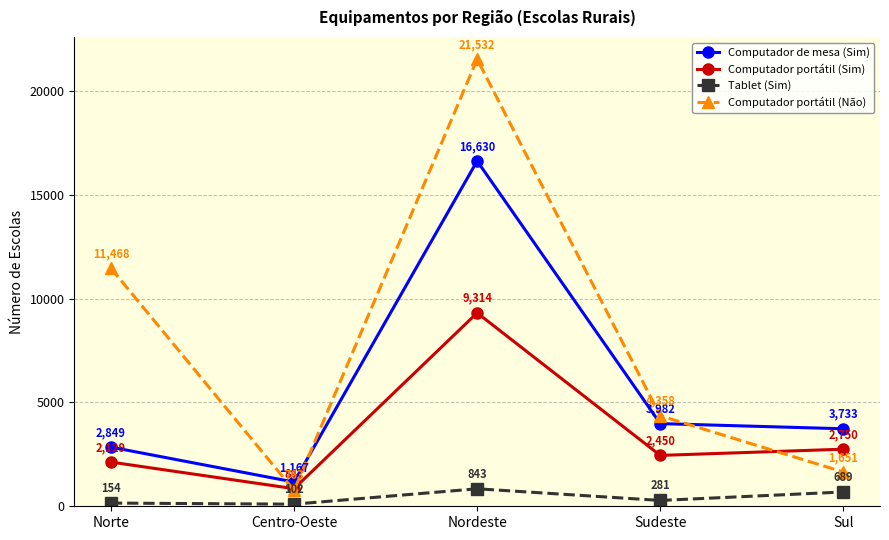

What is the label of the 2nd point from the left?

Centro-Oeste